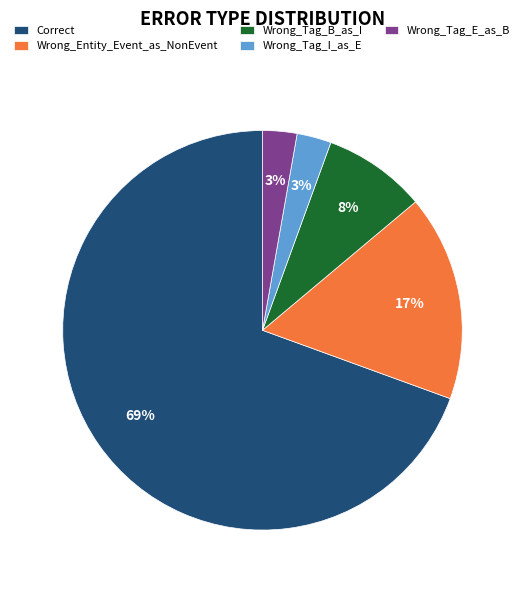

Is it true that Wrong_Tag_B_as_I is 19% of the pie?

False